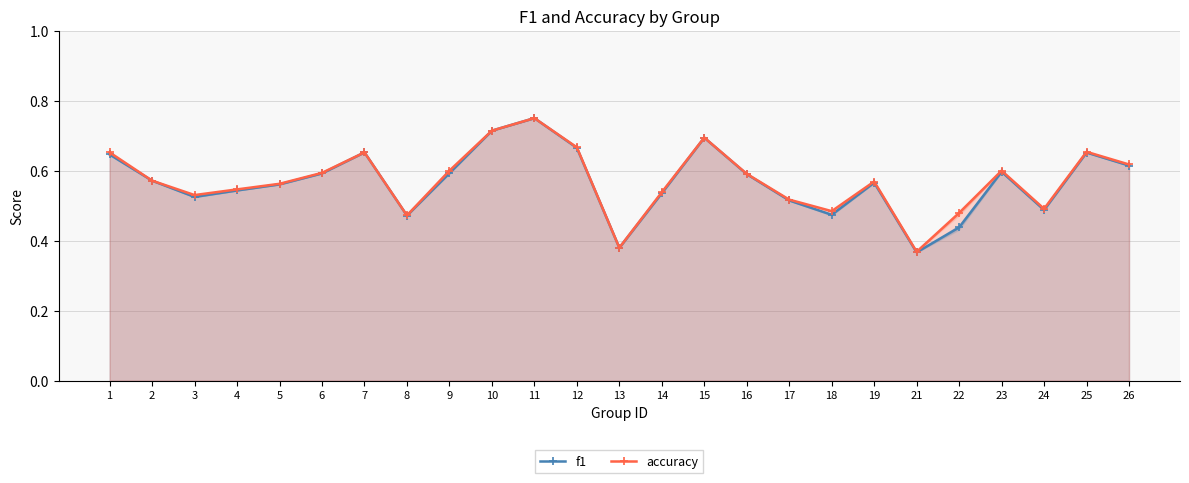

Reading right to left, transcribe all the data shown in this chart.

f1: 26=0.6	25=0.7	24=0.5	23=0.6	22=0.4	21=0.4	19=0.6	18=0.5	17=0.5	16=0.6	15=0.7	14=0.5	13=0.4	12=0.7	11=0.8	10=0.7	9=0.6	8=0.5	7=0.7	6=0.6	5=0.6	4=0.5	3=0.5	2=0.6	1=0.6
accuracy: 26=0.6	25=0.7	24=0.5	23=0.6	22=0.5	21=0.4	19=0.6	18=0.5	17=0.5	16=0.6	15=0.7	14=0.5	13=0.4	12=0.7	11=0.8	10=0.7	9=0.6	8=0.5	7=0.7	6=0.6	5=0.6	4=0.5	3=0.5	2=0.6	1=0.7